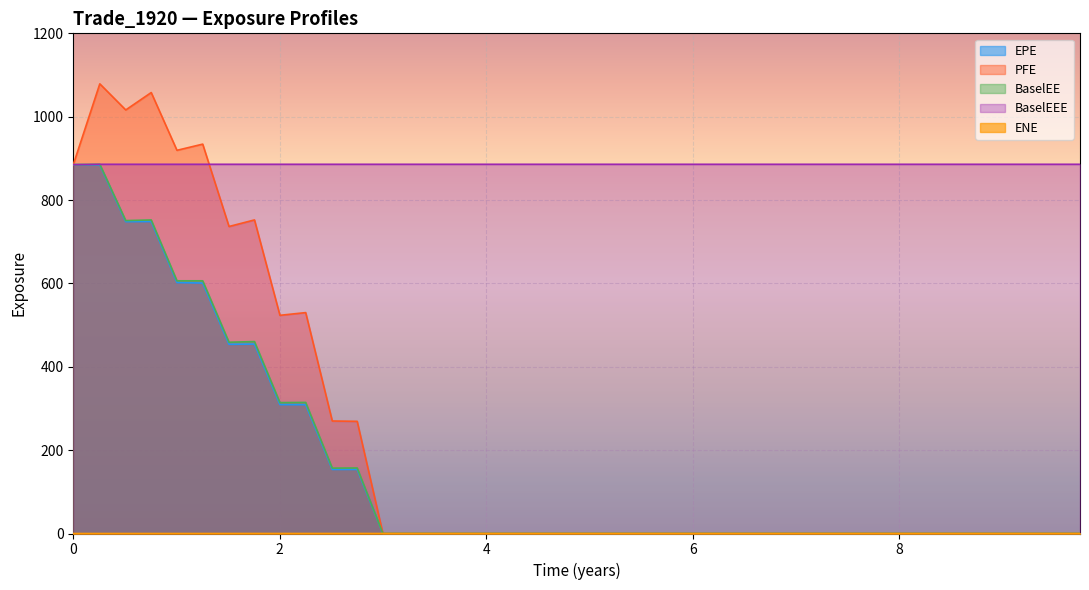

Which series has the largest total across all categories?

BaselEEE